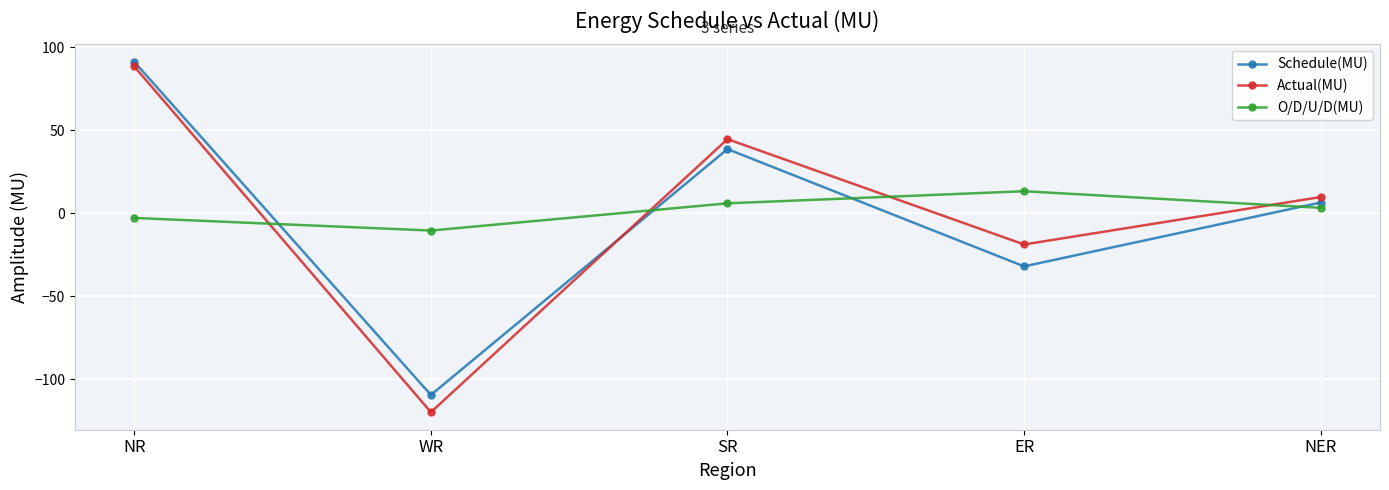

How many values in O/D/U/D(MU) are below zero?

2